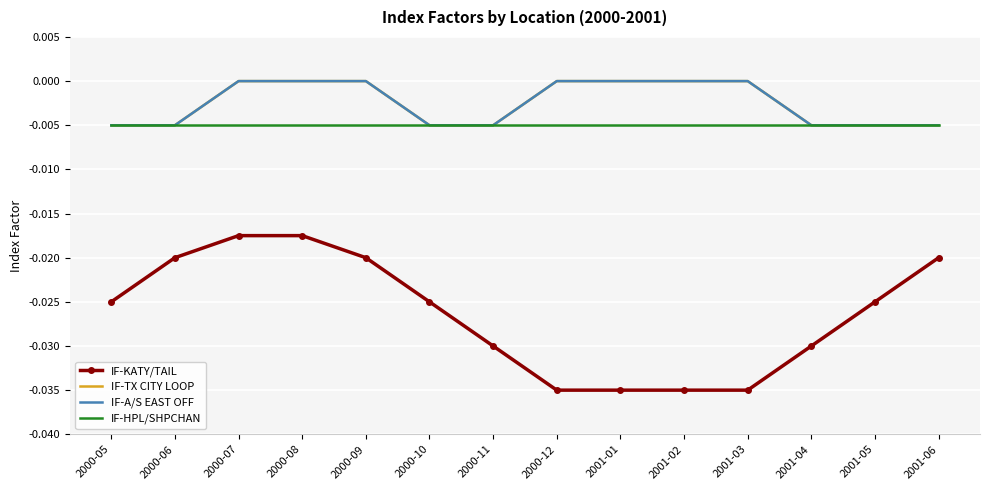

Which category has the highest value in the IF-HPL/SHPCHAN series?

2000-05